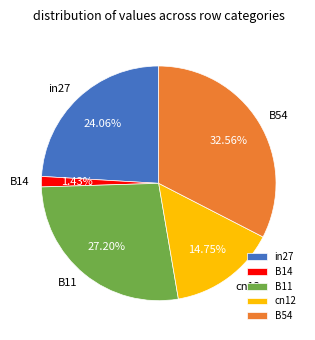

Does any single category account for the majority?

No